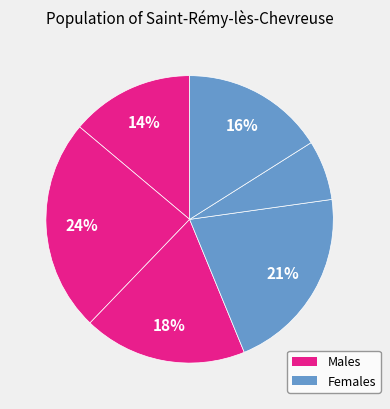

Is there a majority slice in this chart?

No